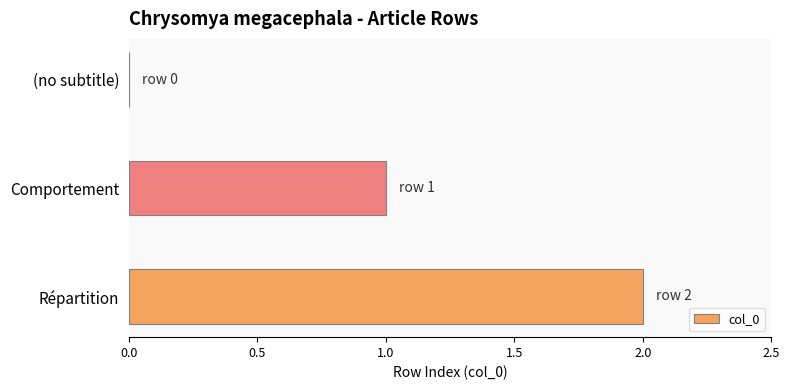

What is the ratio of the value at Répartition to the value at Comportement?

2.0